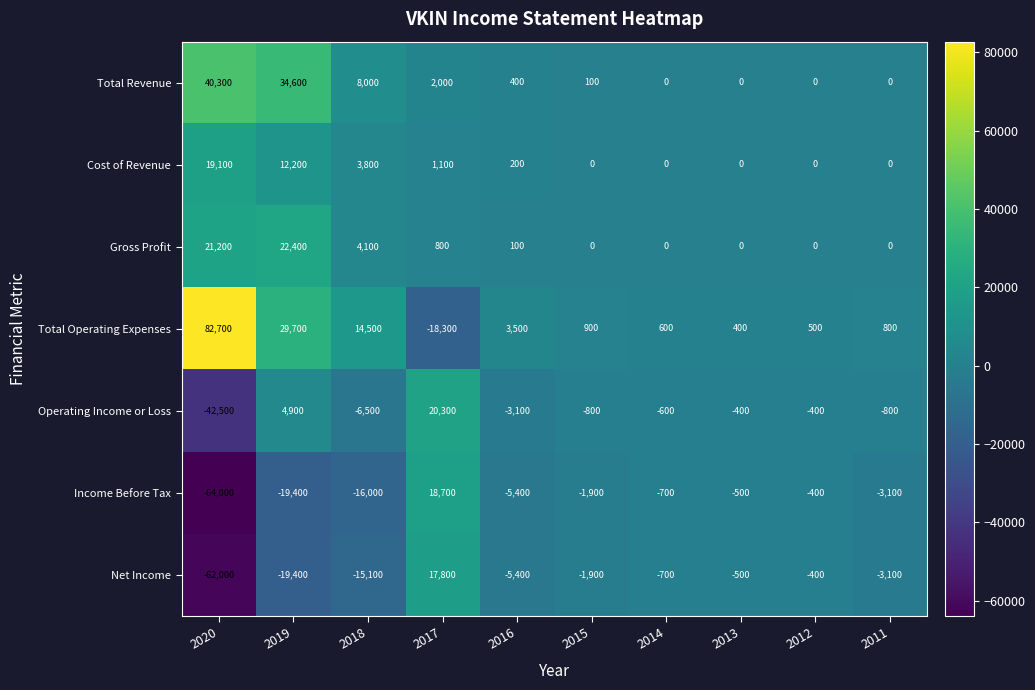

The Income Before Tax series shows -3100 at 2011. True or false?

True